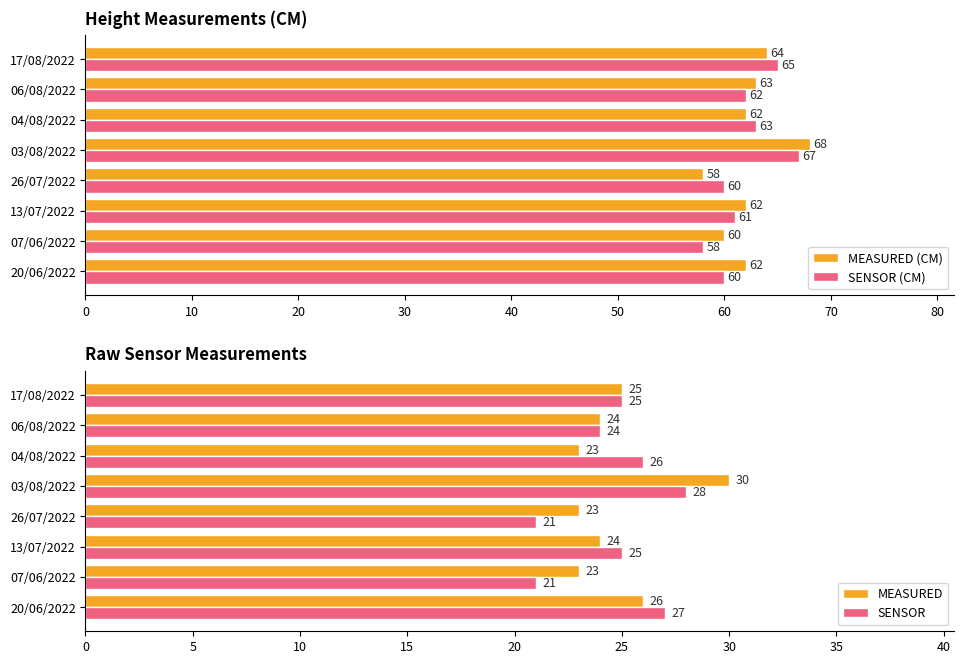

Where is SENSOR nearest to the value 24?

06/08/2022